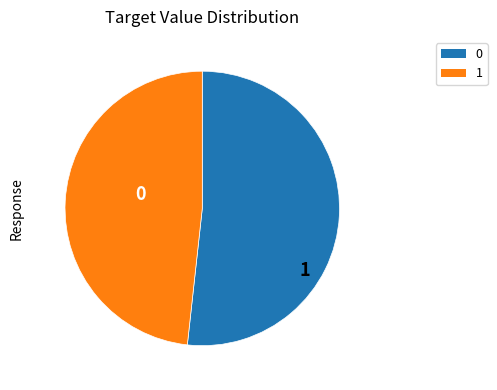

Is there a majority slice in this chart?

Yes